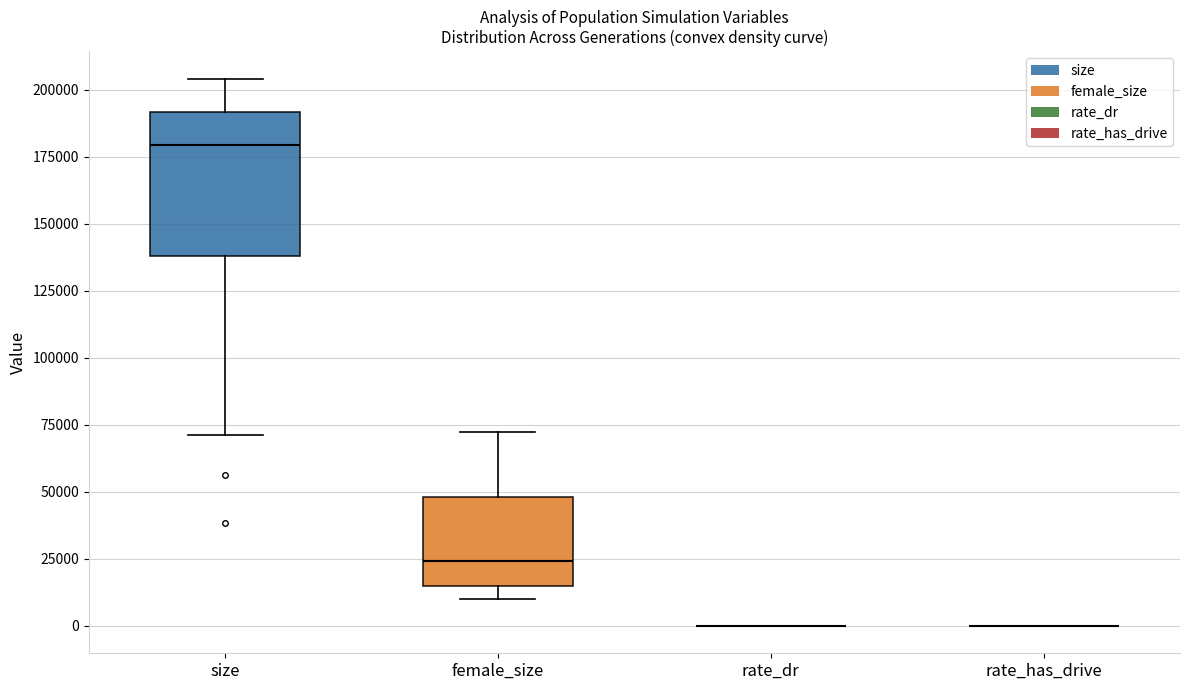

Reading left to right, read every box against the y-axis: the position of its median line, the range the box covers, and the ends of its whiskers. The values are not printed on the chart, so give them approximately, as read against the axis.

size: median 180000, box 140000 to 190000, whiskers 70000 to 205000
female_size: median 25000, box 15000 to 50000, whiskers 10000 to 70000
rate_dr: box collapsed to a line at 0, whiskers 0 to 0
rate_has_drive: box collapsed to a line at 0, whiskers 0 to 0